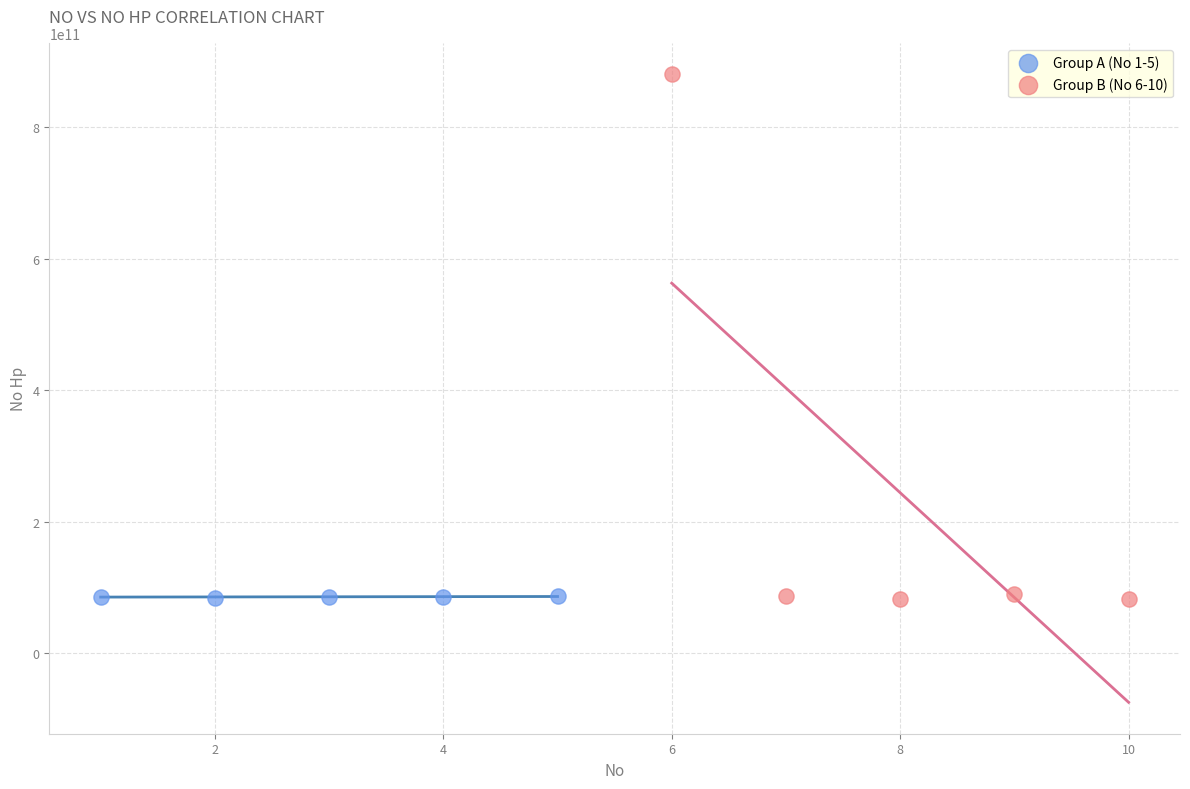

What are all the series names shown in the legend?

Group A (No 1-5), Group B (No 6-10)